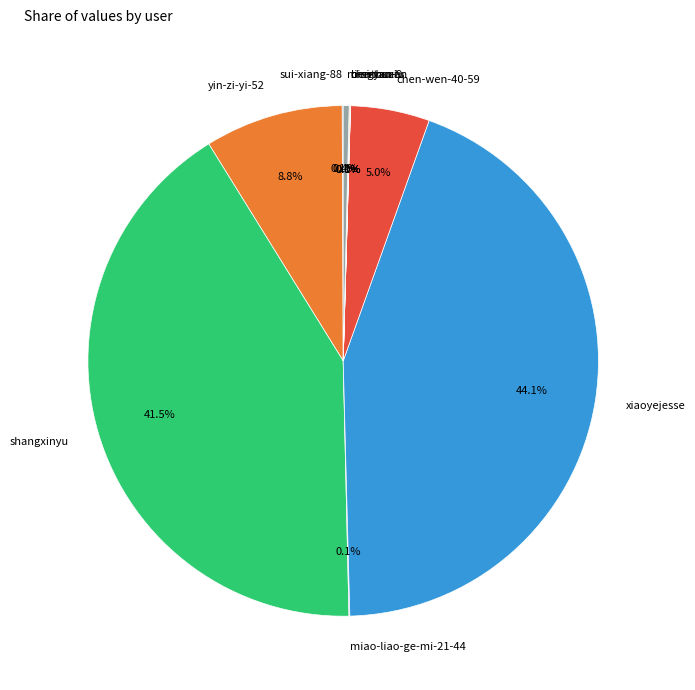

Which has a higher value, shangxinyu or chen-wen-40-59?

shangxinyu